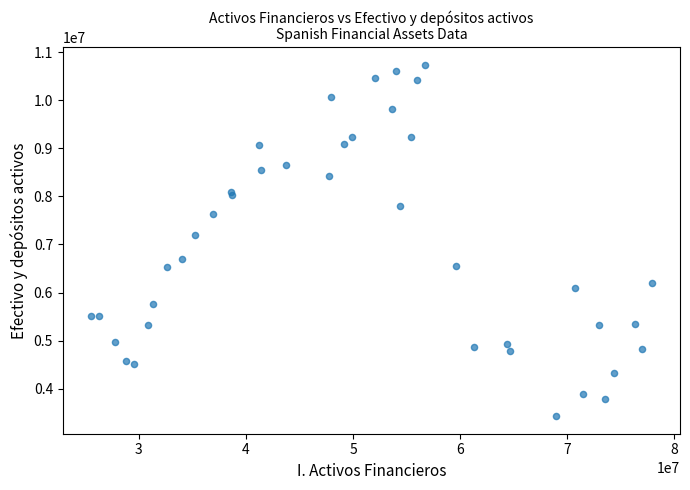

What Y value in the scatter plot is closest to 7084354?

7187081